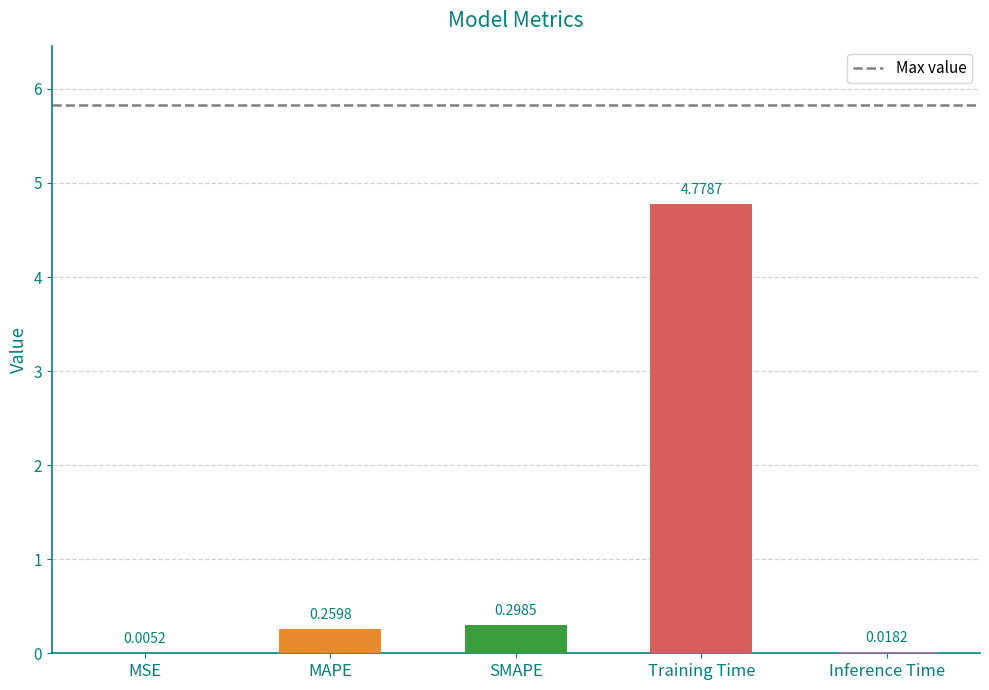

Count the number of data series in this chart.

1